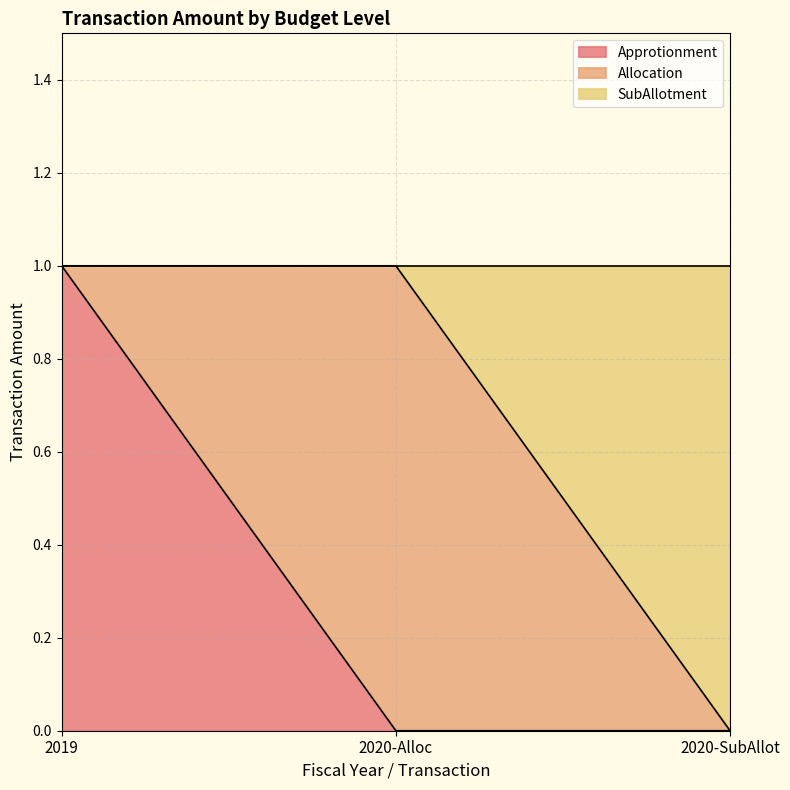

What position from the left is 2020-SubAllot?

3